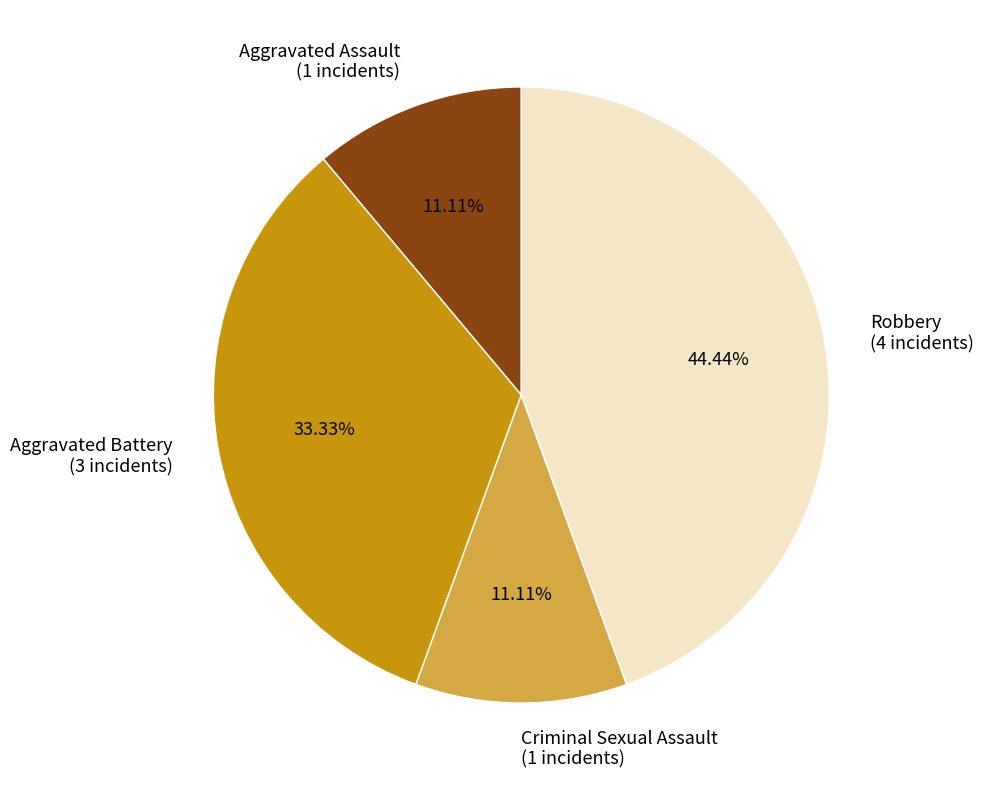

Between Robbery and Aggravated Assault, which is larger?

Robbery